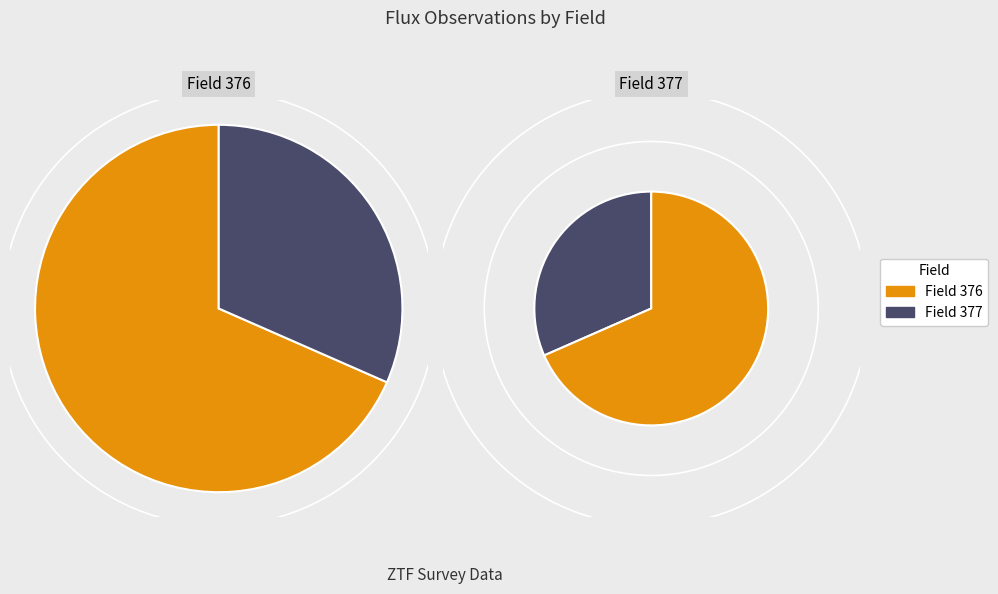

What percentage do field_376 and field_377 together represent?

100.0%